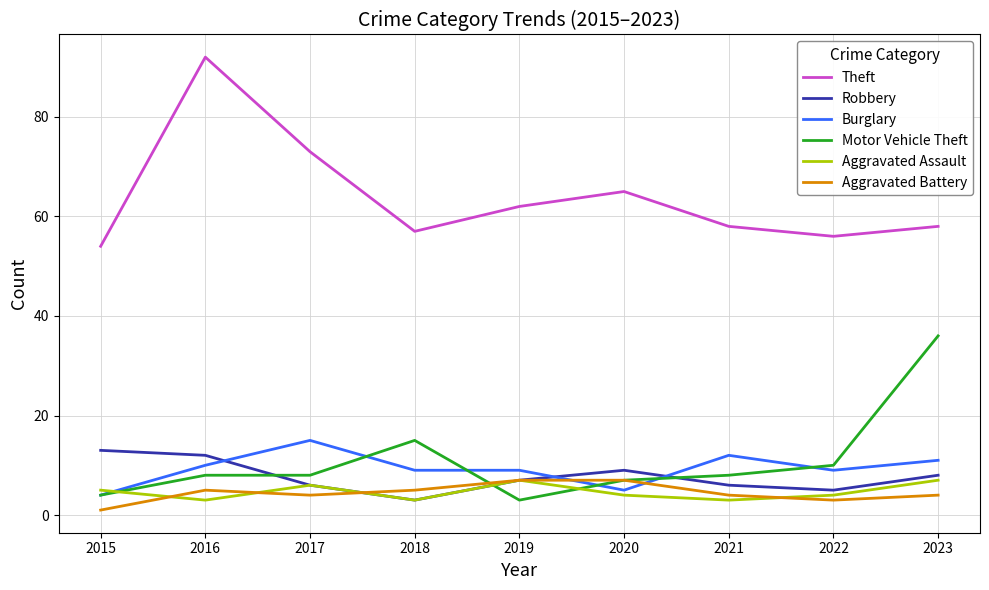

True or false: Aggravated Battery has a value of 4 at 2017.

True